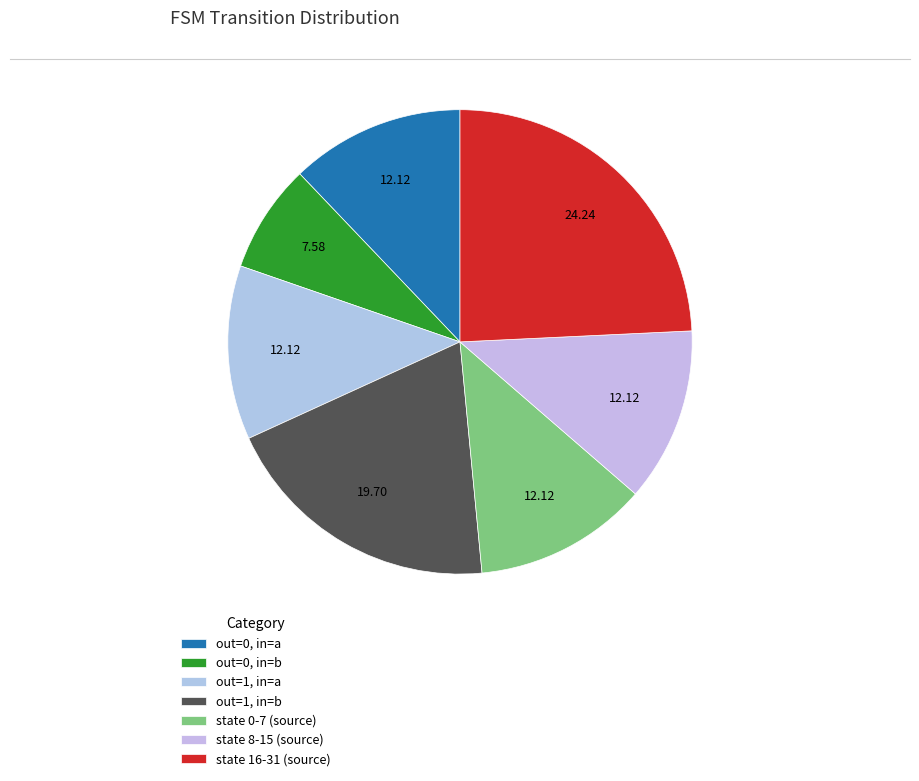

Count the number of slices in the pie.

7